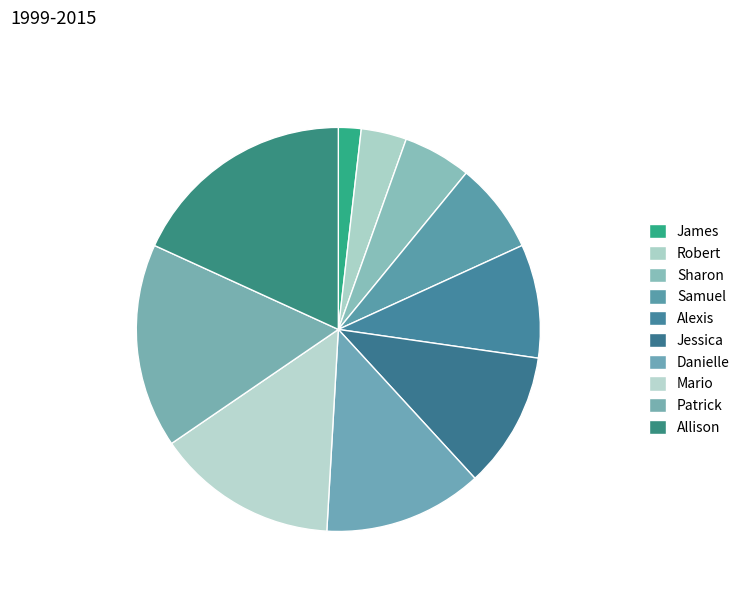

How many slices are in this pie chart?

10